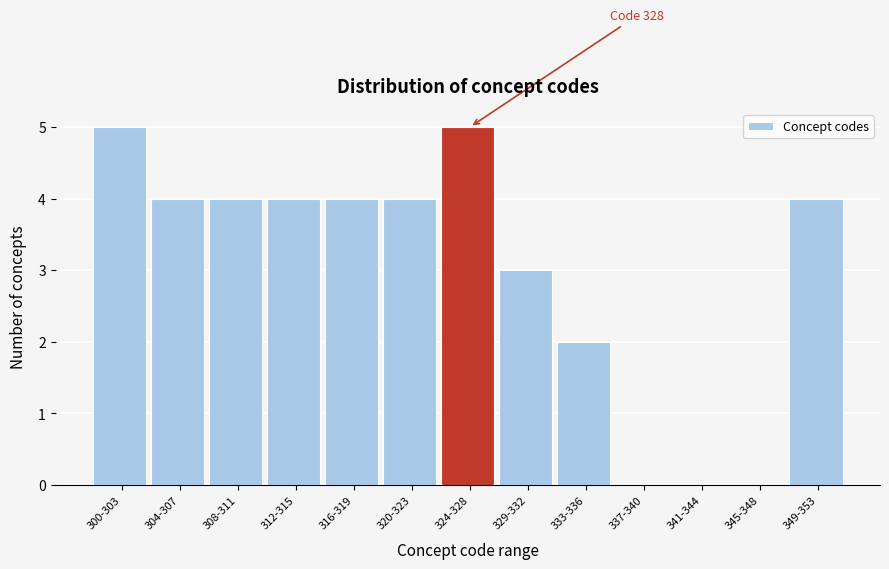

Reading right to left, extract all data points from this chart.

349-353=4	345-348=0	341-344=0	337-340=0	333-336=2	329-332=3	324-328=5	320-323=4	316-319=4	312-315=4	308-311=4	304-307=4	300-303=5